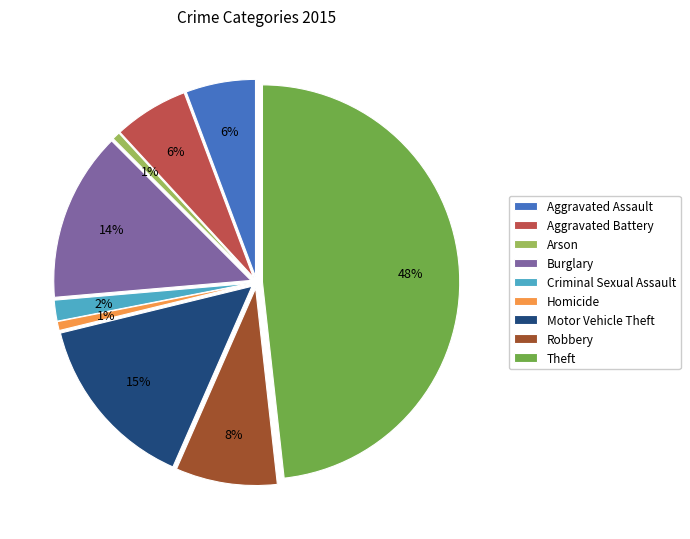

How many segments does this pie chart have?

9